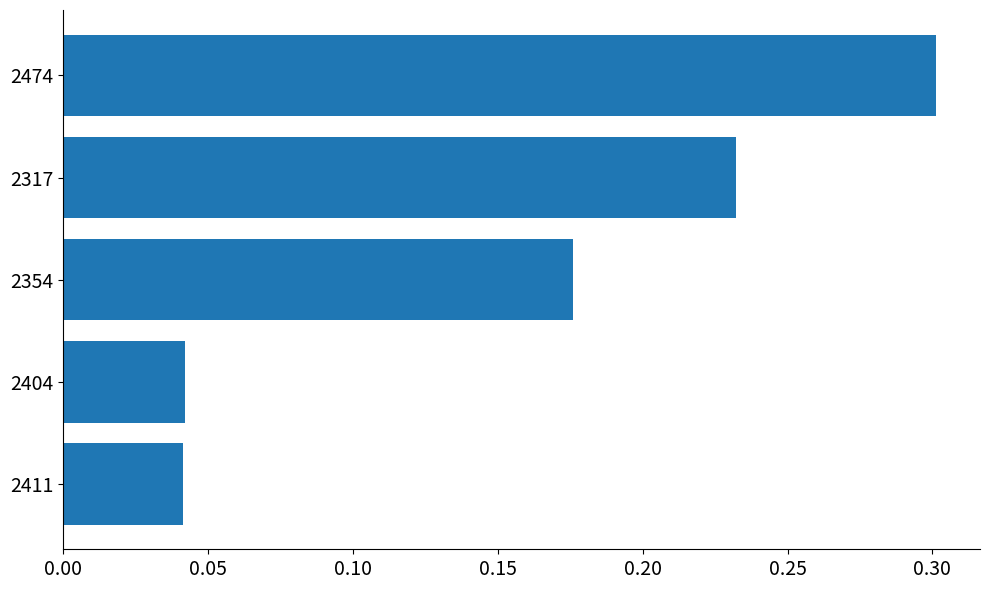

How many values are between 0 and 1?

5